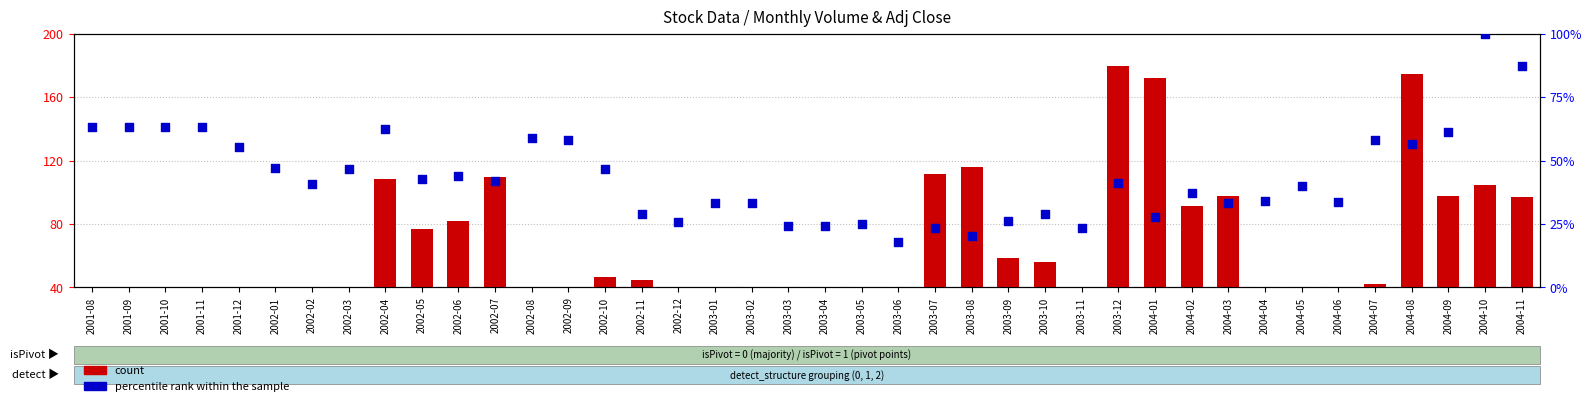

At which category is the sum across all series the highest?

2004-08